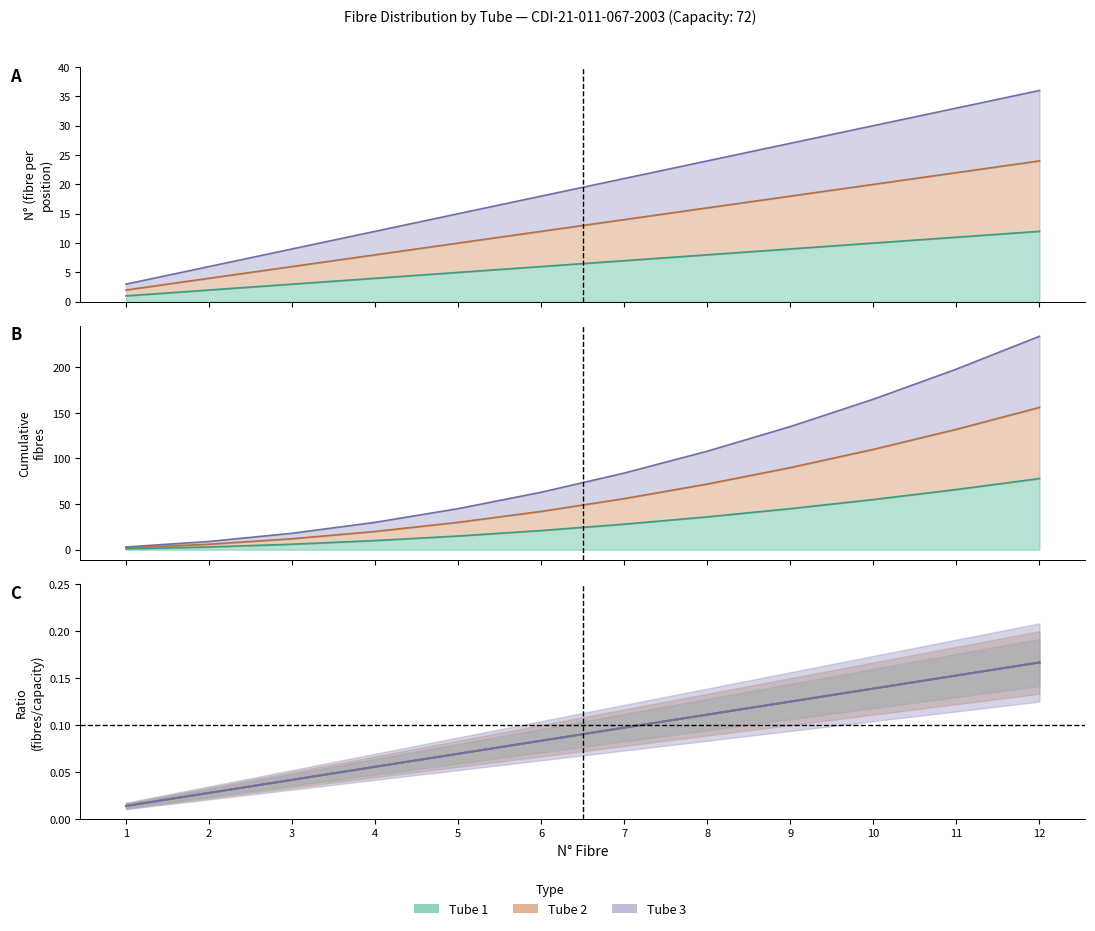

Between 2 and 10, which is larger?

10